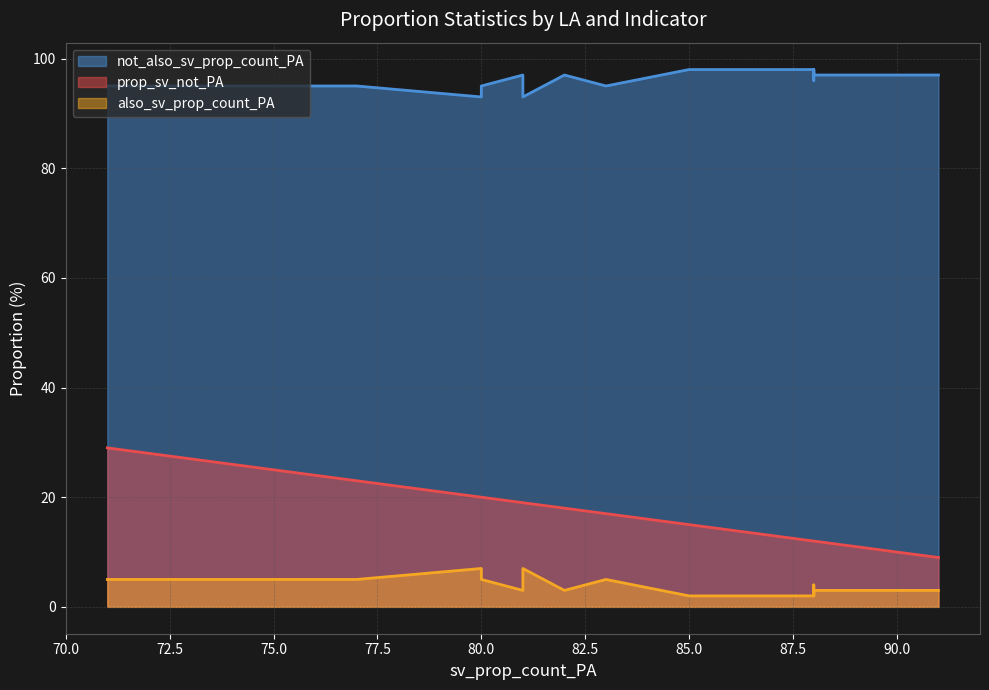

True or false: prop_sv_not_PA and also_sv_prop_count_PA cross at least once.

False